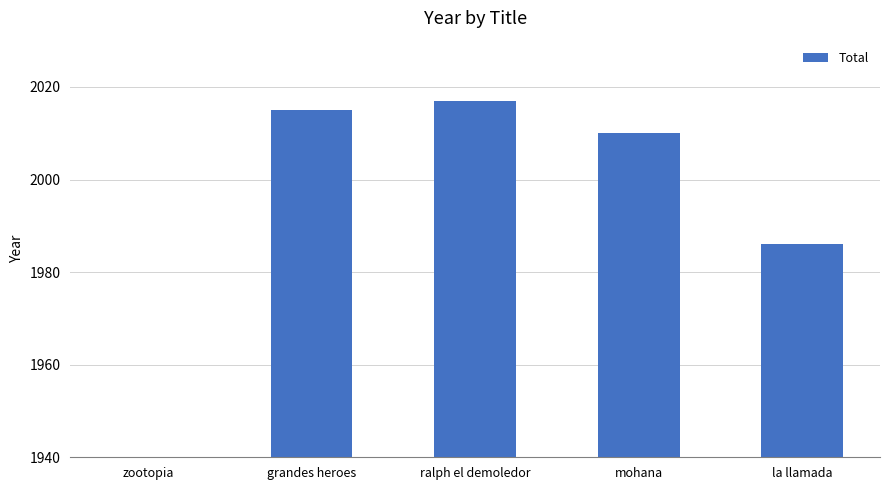

What is the value of the 2nd bar from the left?

2015